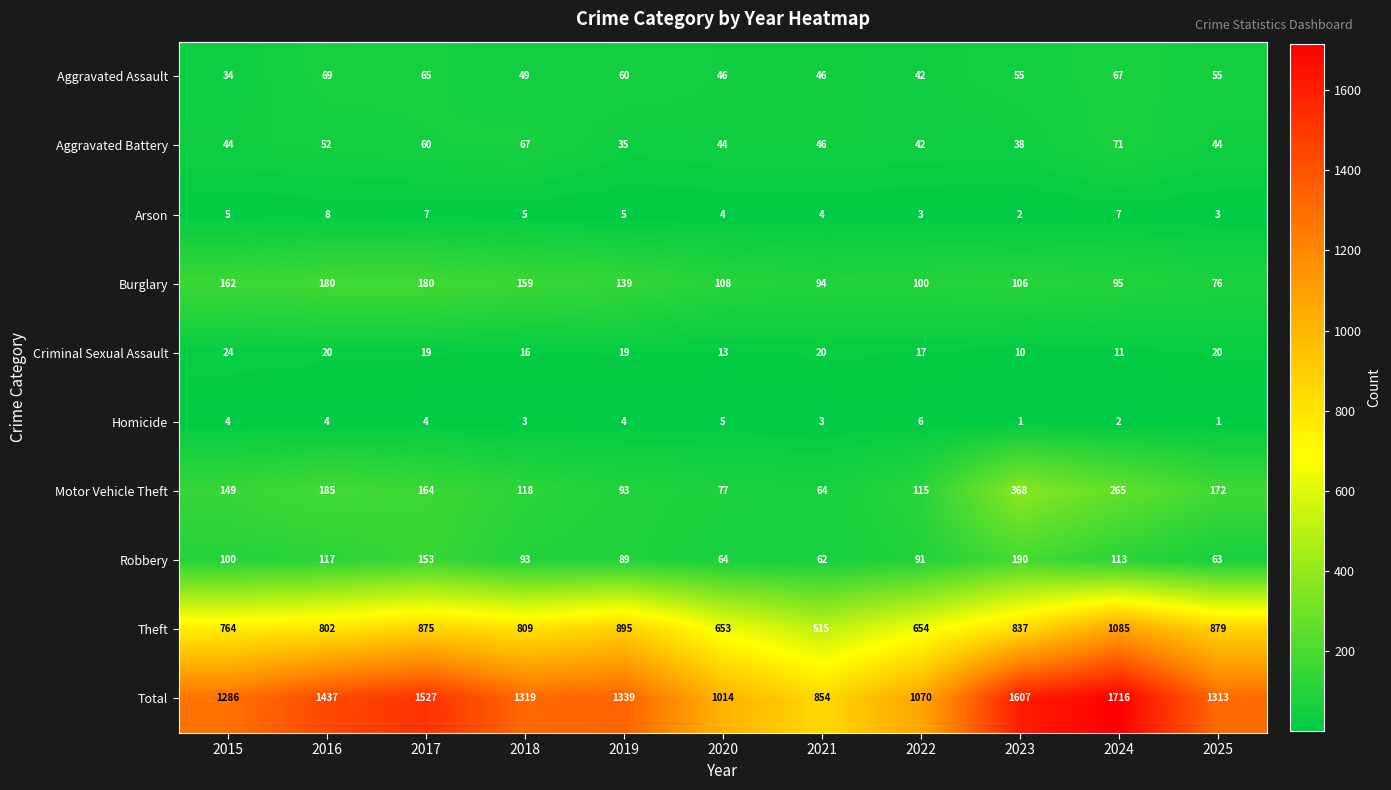

True or false: Total has a value of 1339 at 2019.

True